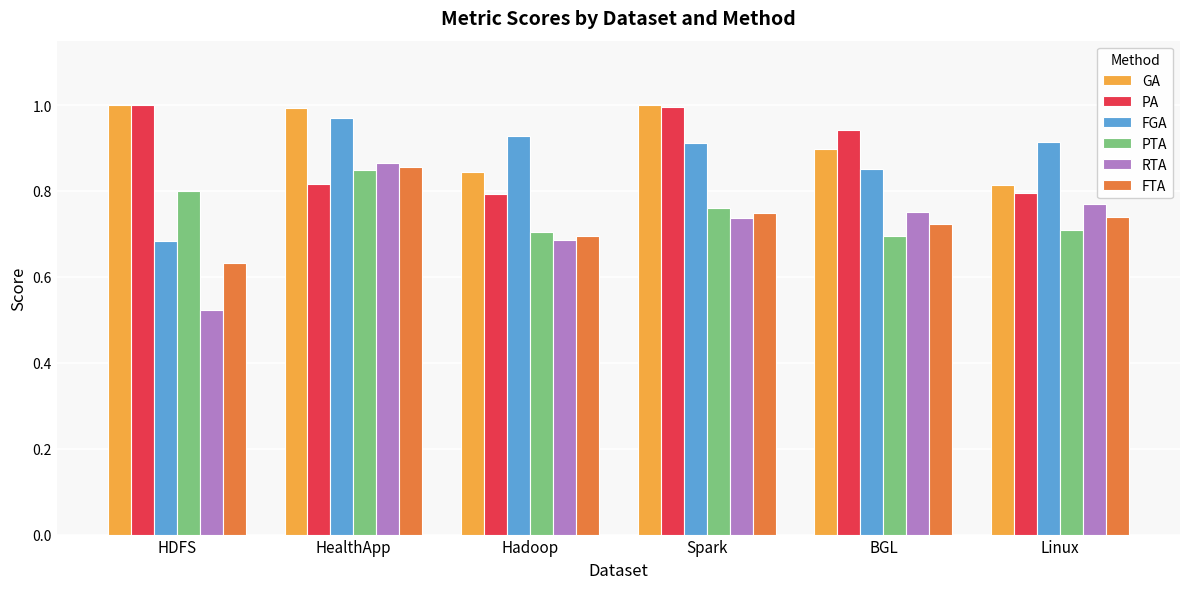

Which category has the highest value in the RTA series?

HealthApp